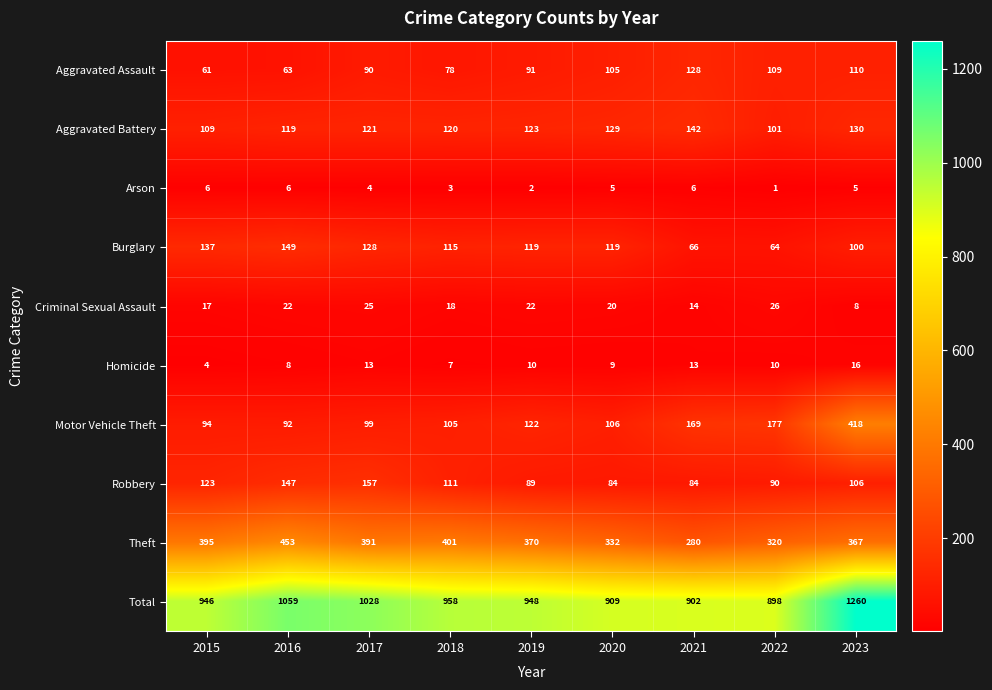

Is it true that Total equals 646 at 2016?

False